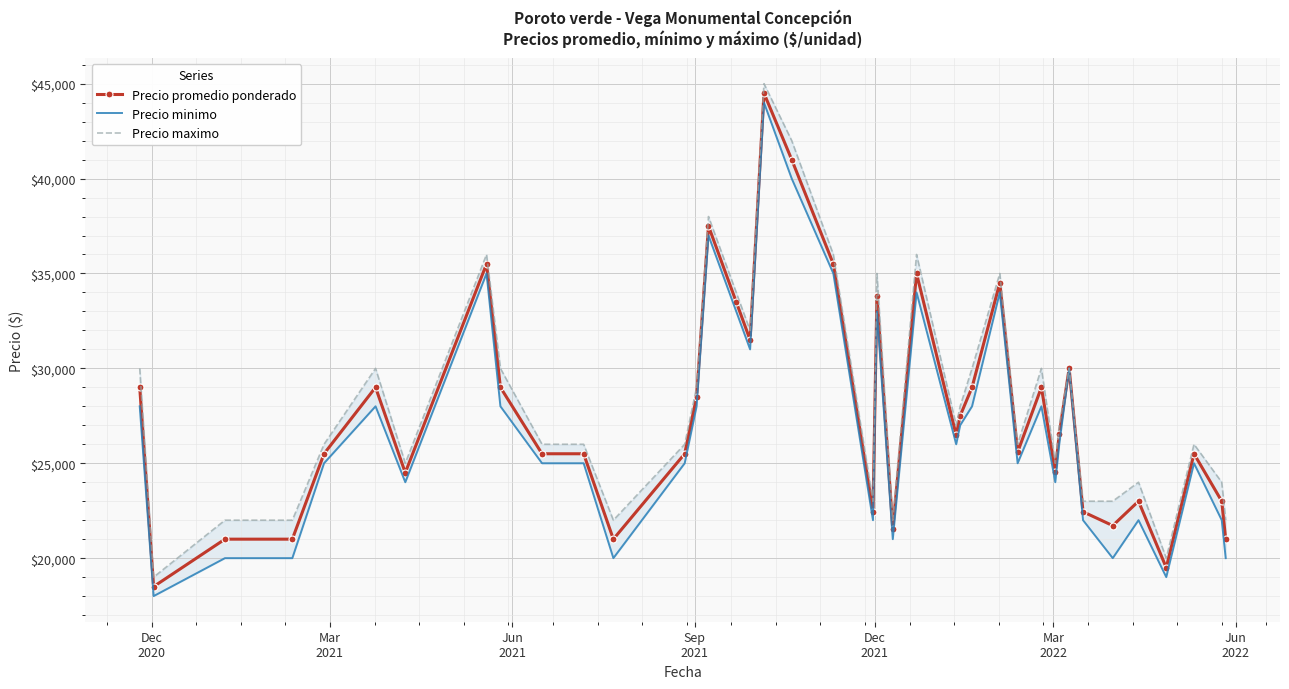

True or false: Precio promedio ponderado has more than 2 points higher than both neighbors.

True